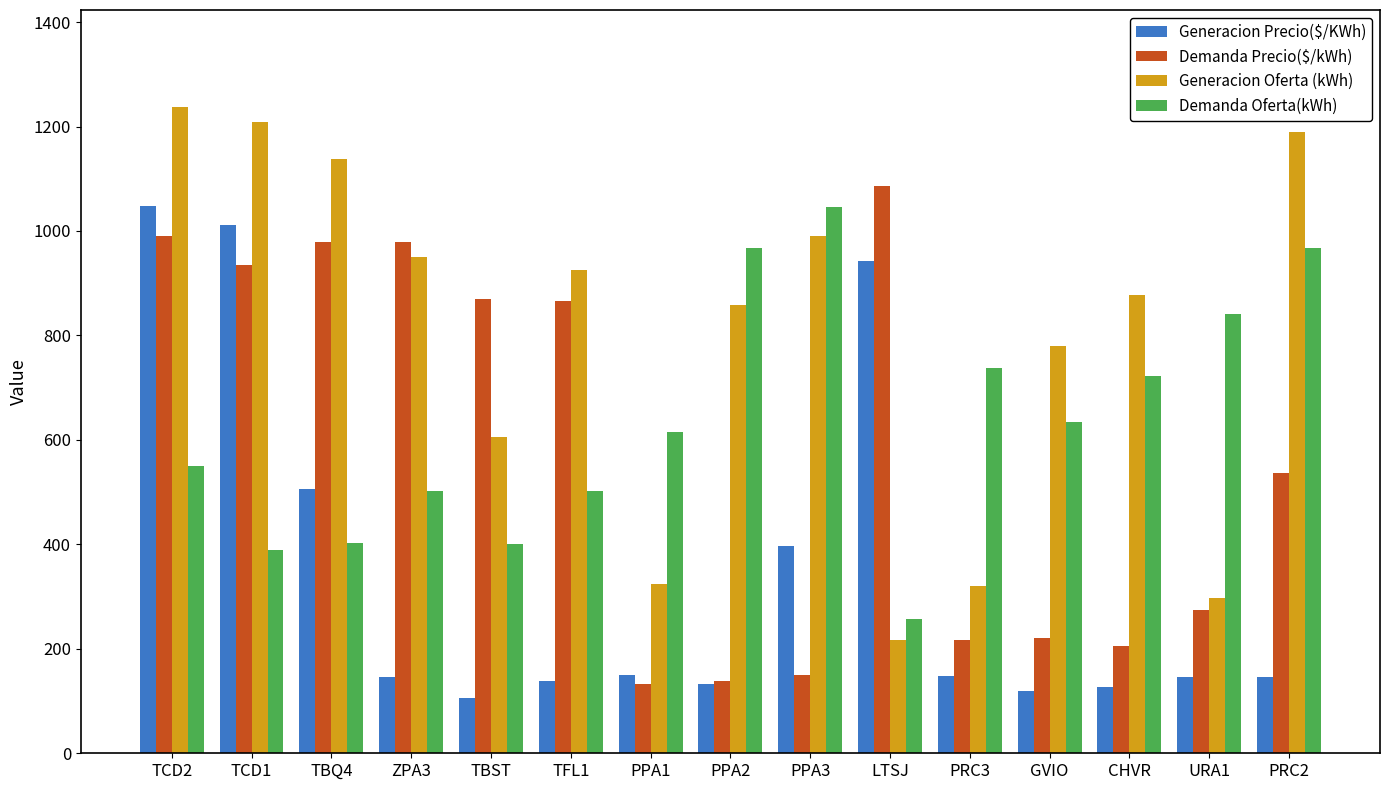

How many bars are there in total?

60